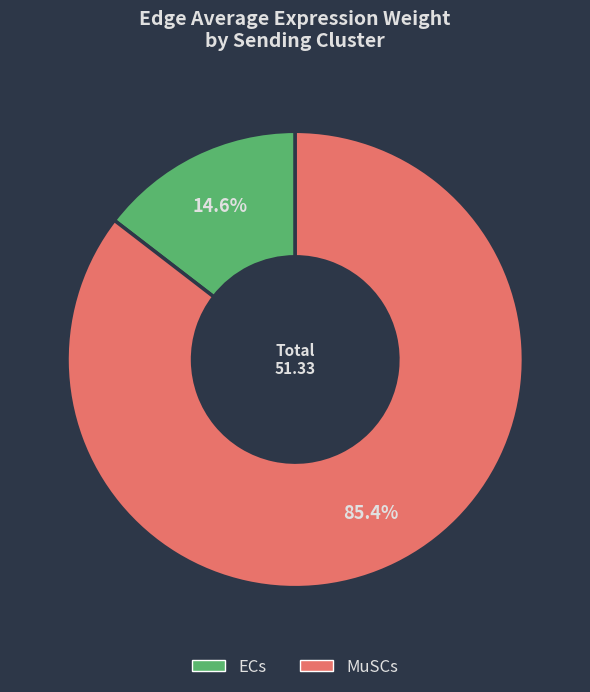

Is there any slice that represents more than half of the pie?

Yes